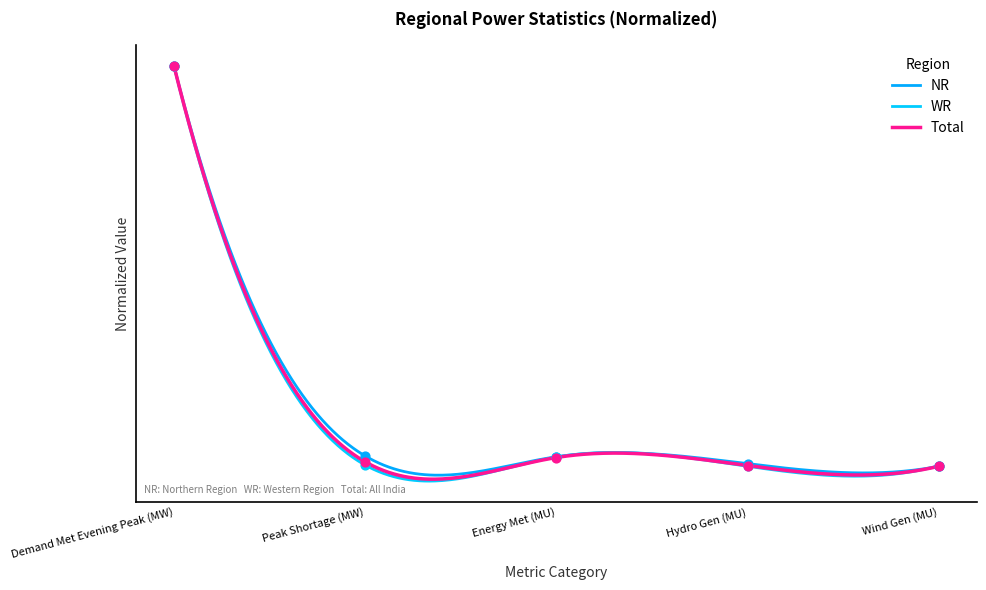

At which category is the sum across all series the highest?

Demand Met Evening Peak (MW)